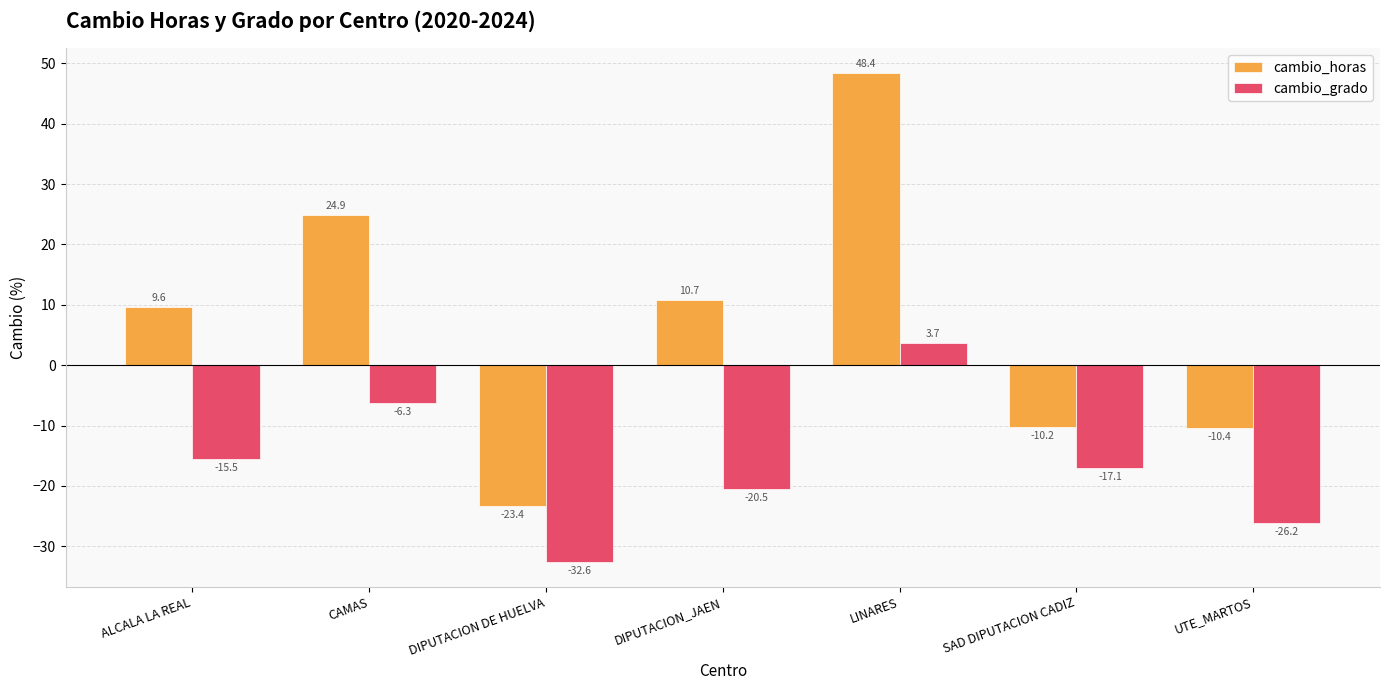

What is the label of the 4th bar from the left?

DIPUTACION_JAEN